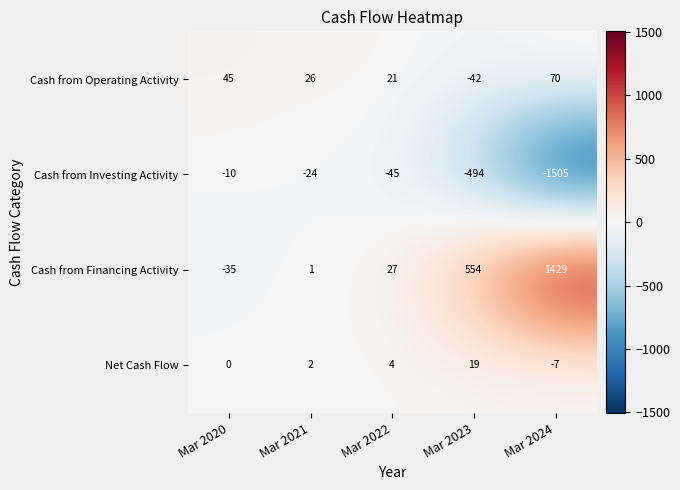

At which label does Cash from Financing Activity reach its peak?

Mar 2024